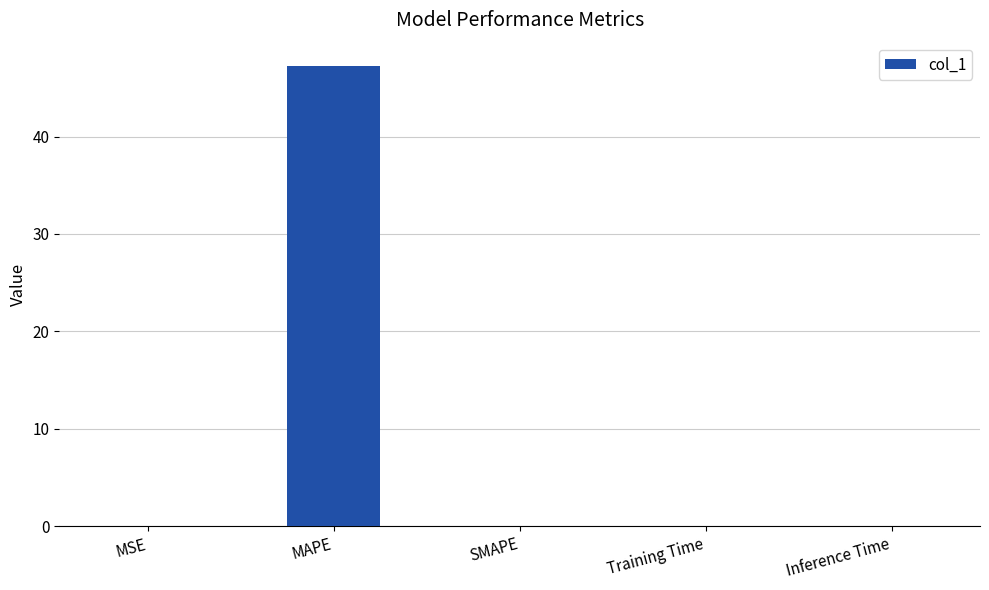

What is the sum of all values?

47.3